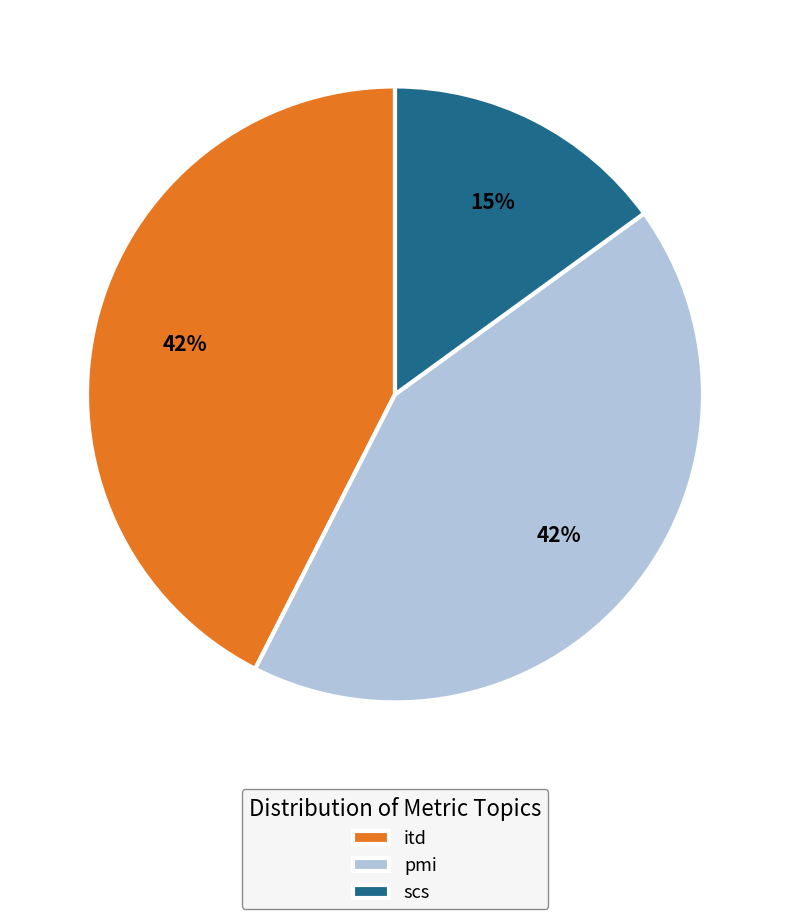

Is it true that pmi is 28% of the pie?

False